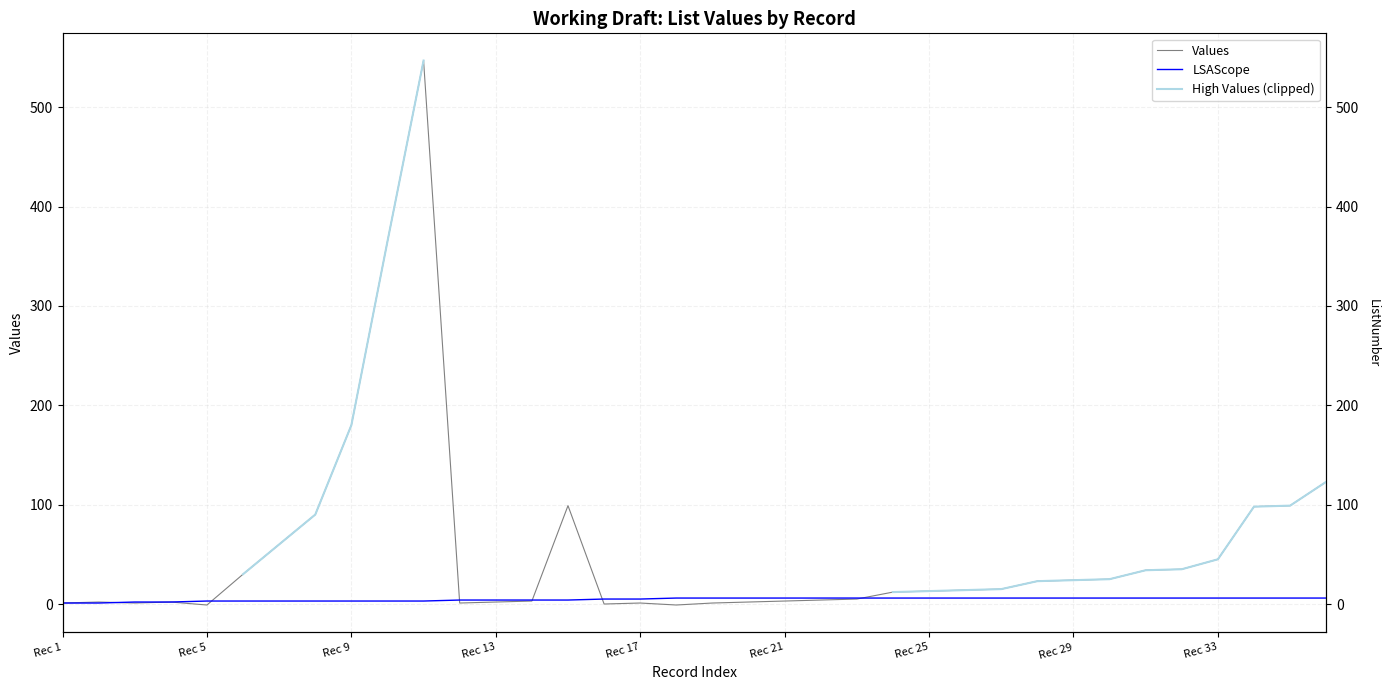

List the series in order of their peak value, lowest first.

LSAScope, High Values (clipped), Values